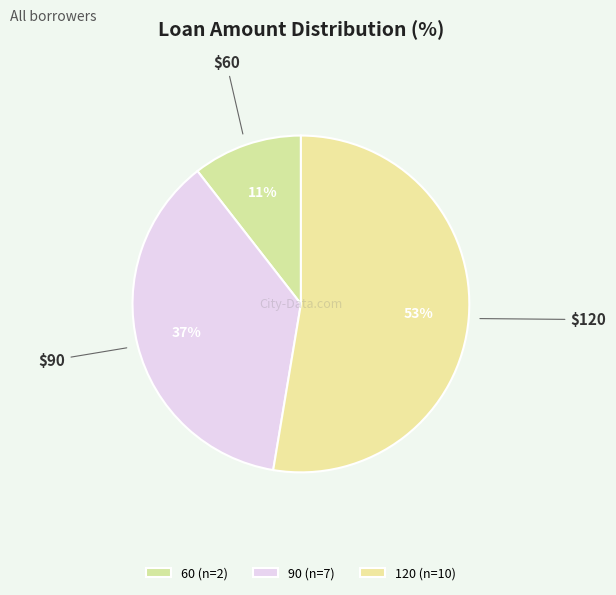

Which category accounts for the majority?

120